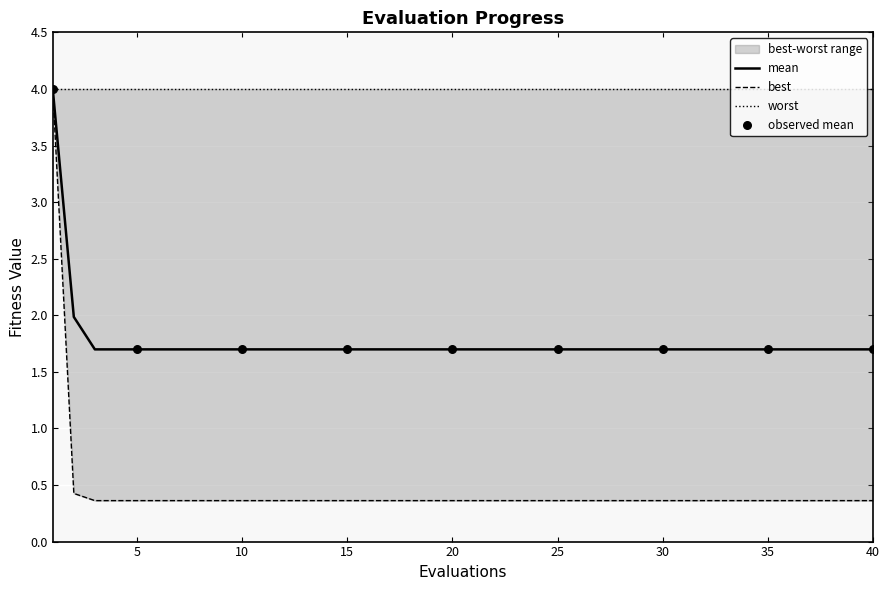

Which series contains the highest Y value?

mean